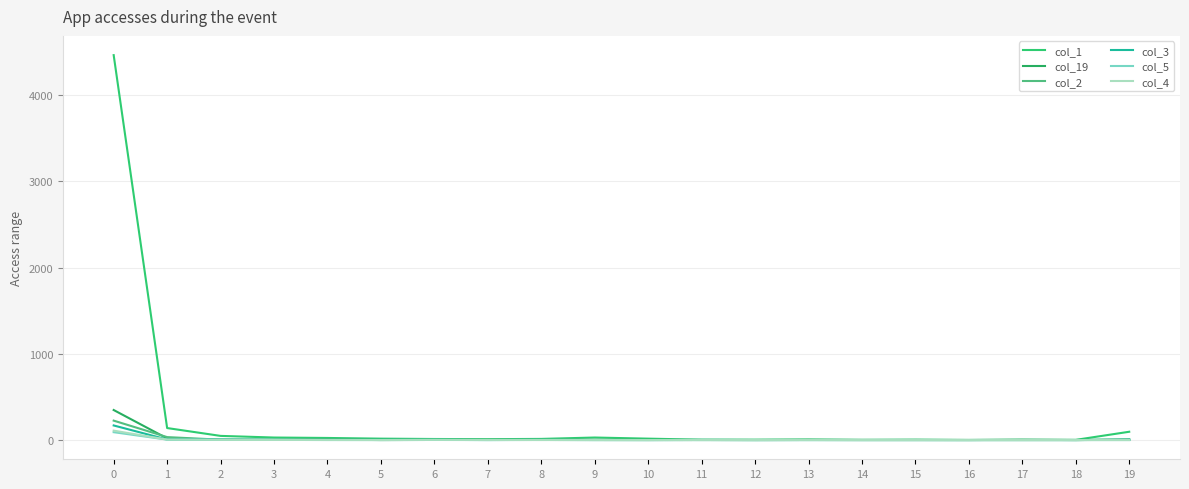

How many values in the col_3 series are below 1?

10